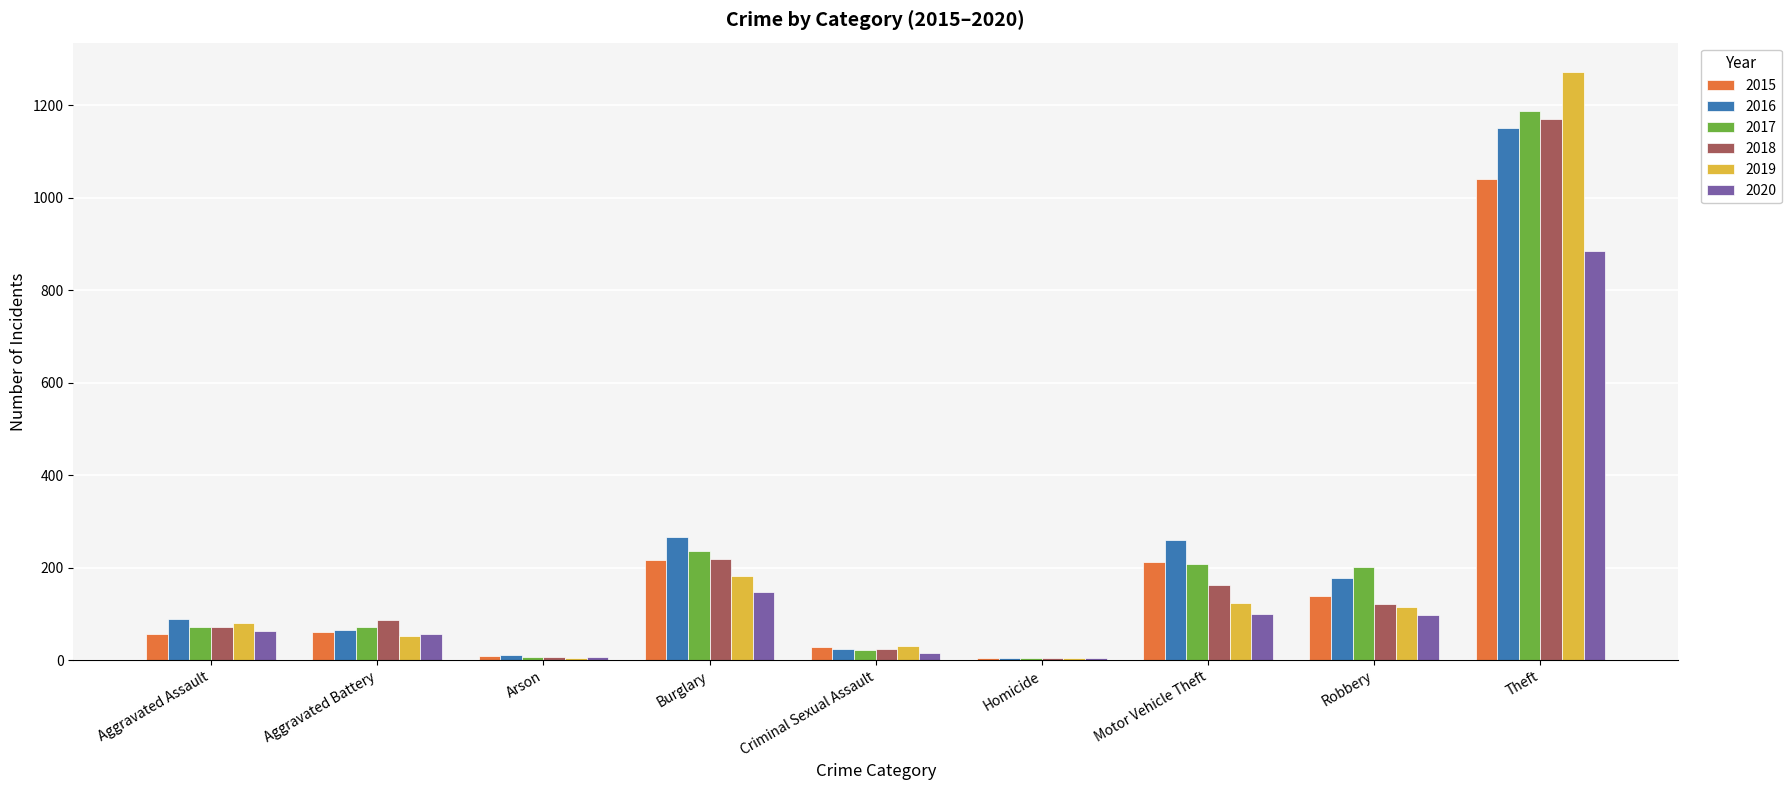

What is the difference between the 2019 values at Theft and Criminal Sexual Assault?

1241